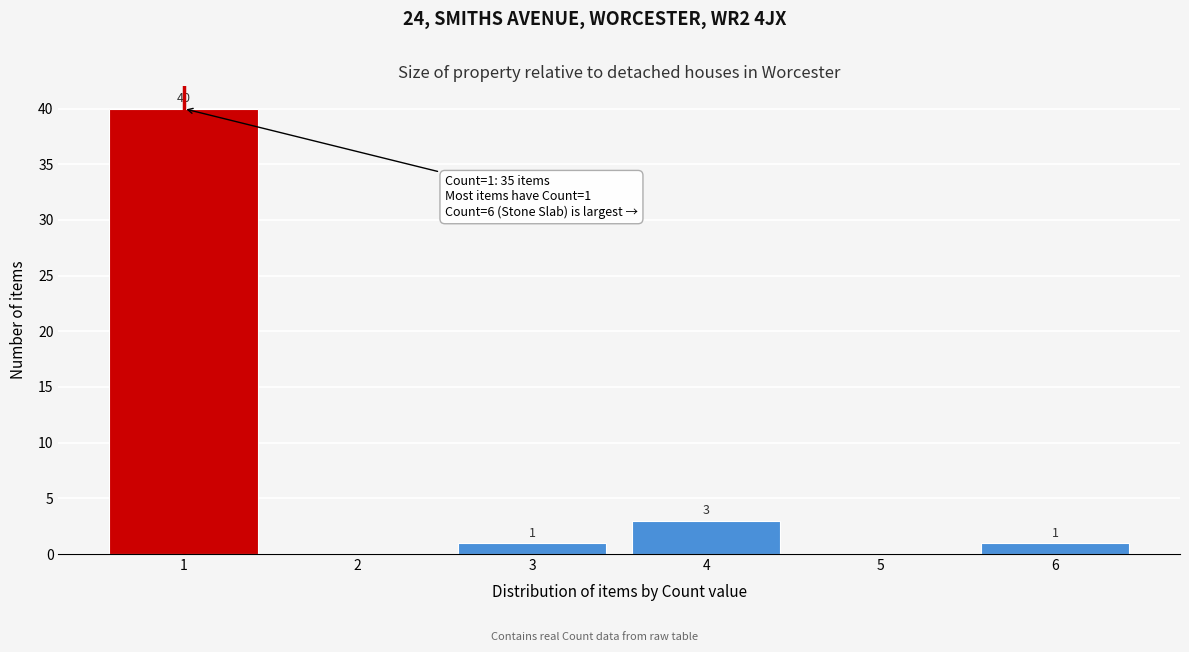

Reading right to left, list all the values displayed in this chart.

6=1	5=0	4=3	3=1	2=0	1=40